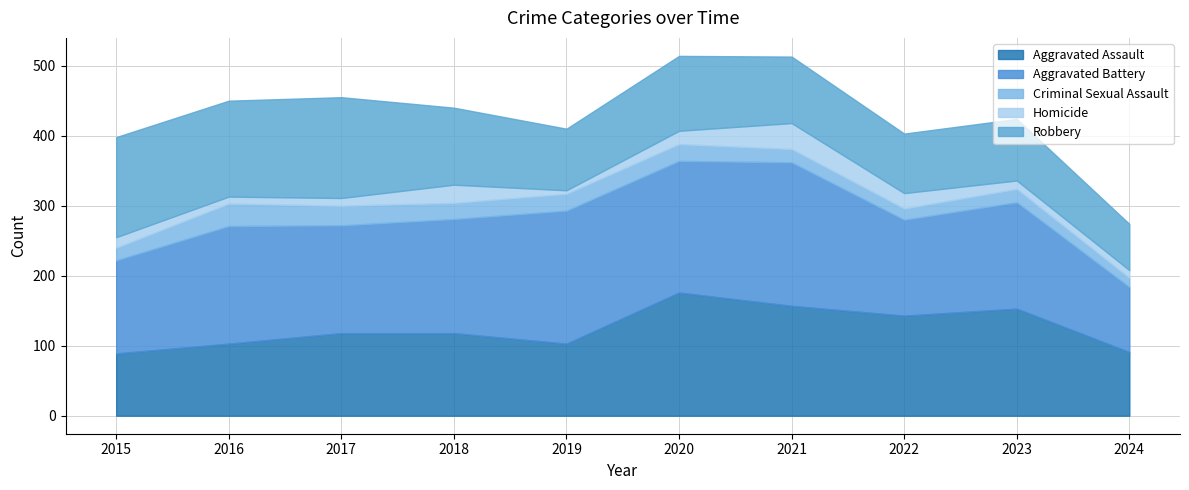

Read the Robbery value at 2017.

144